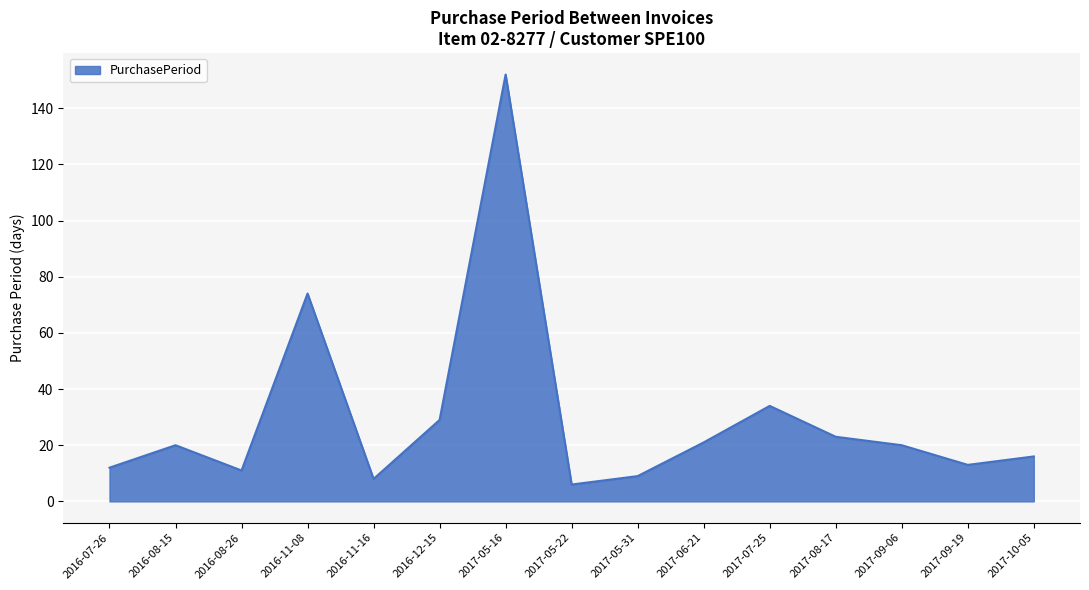

Approximately how many times larger is the value at 2017-05-16 compared to 2016-07-26?

12.7